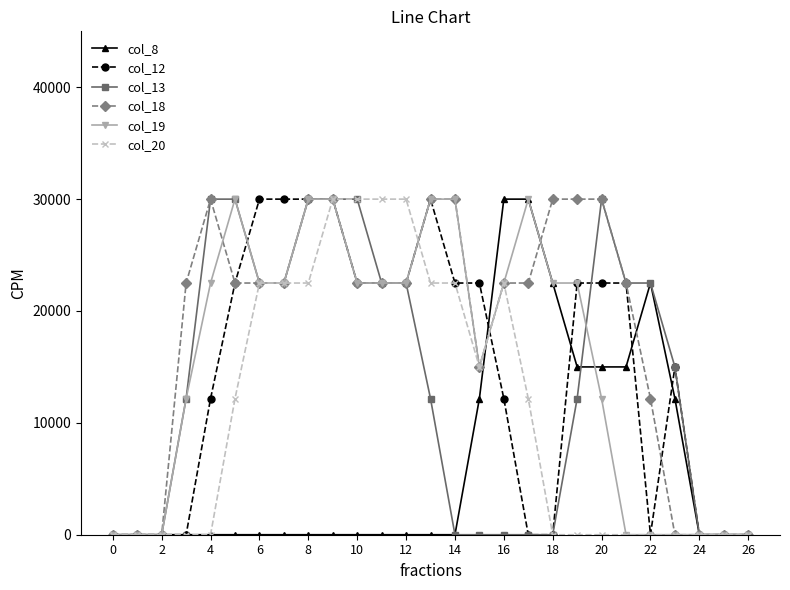

What is the maximum value shown in the chart?

30000.0